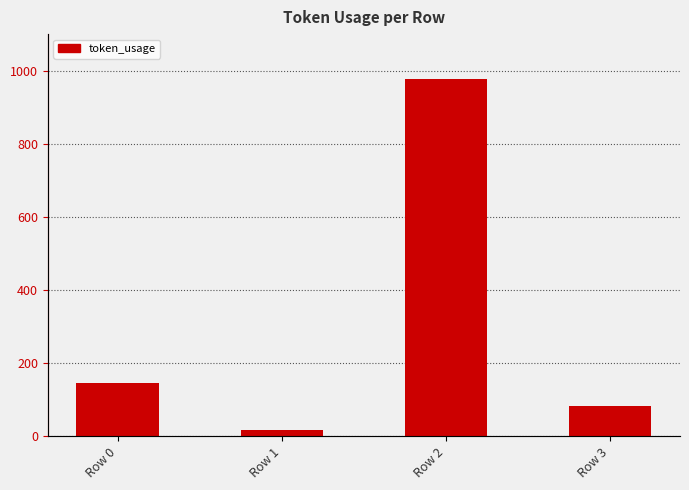

List the labels in order of value, smallest first.

Row 1, Row 3, Row 0, Row 2